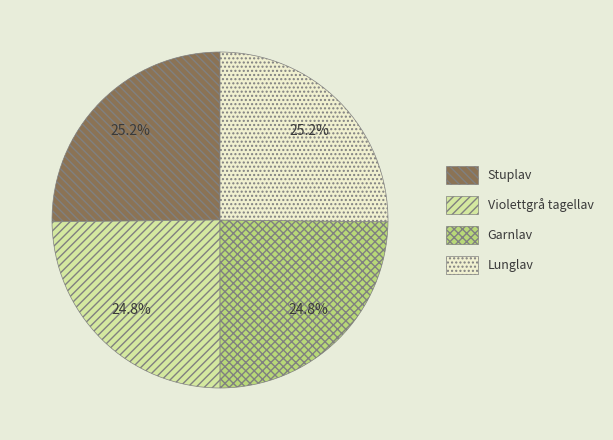

Does Lunglav represent more than half of the total?

No